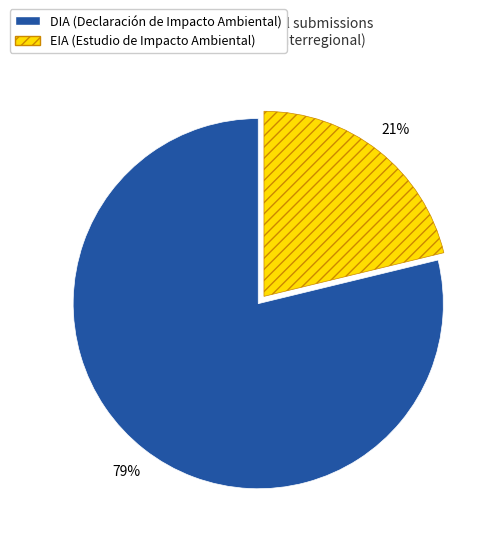

What is the largest slice in the pie chart?

DIA